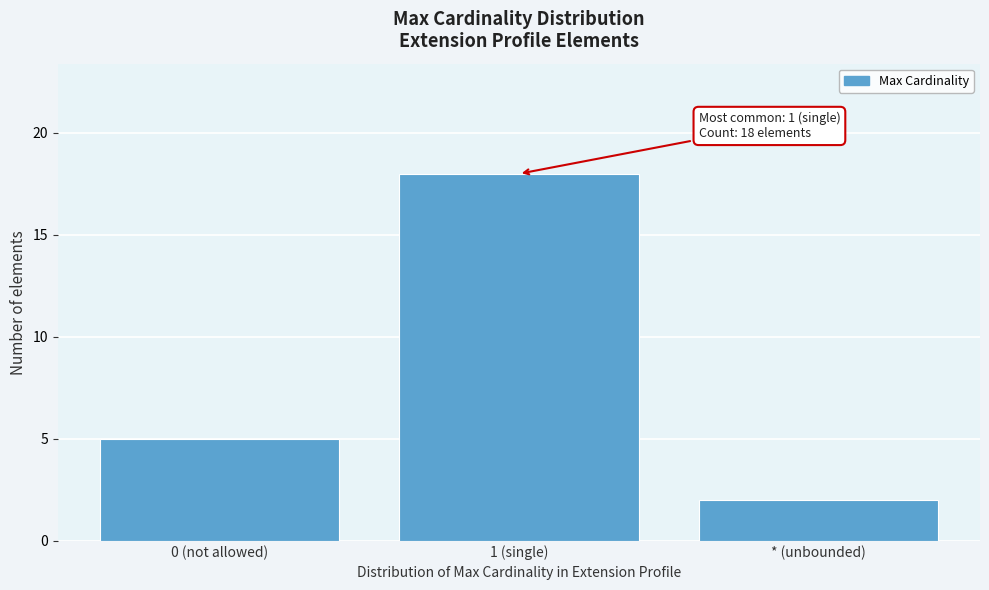

Reading right to left, what are all the values shown in this chart?

2	18	5